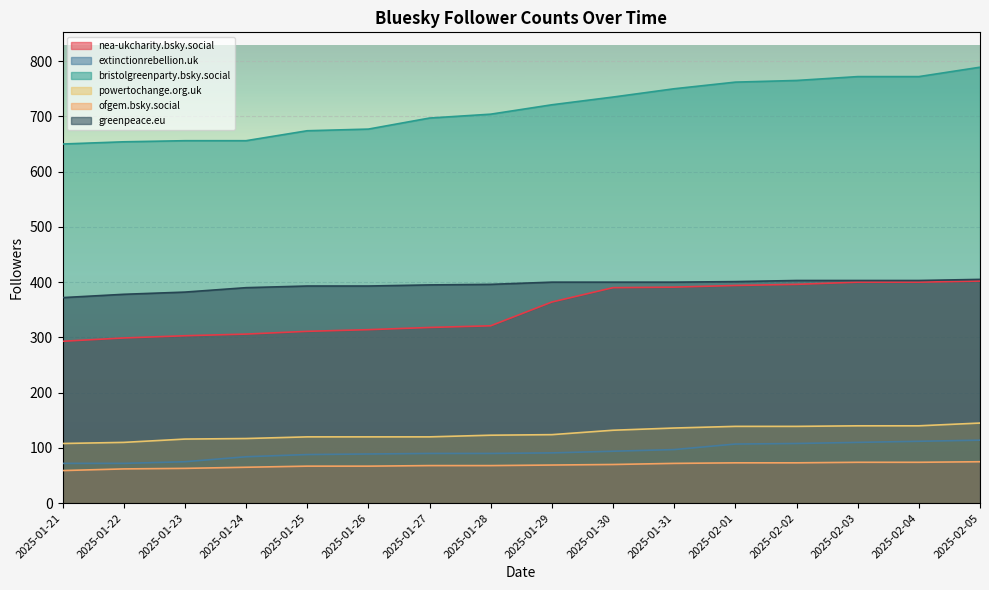

What is the label of the 5th point from the left?

2025-01-25